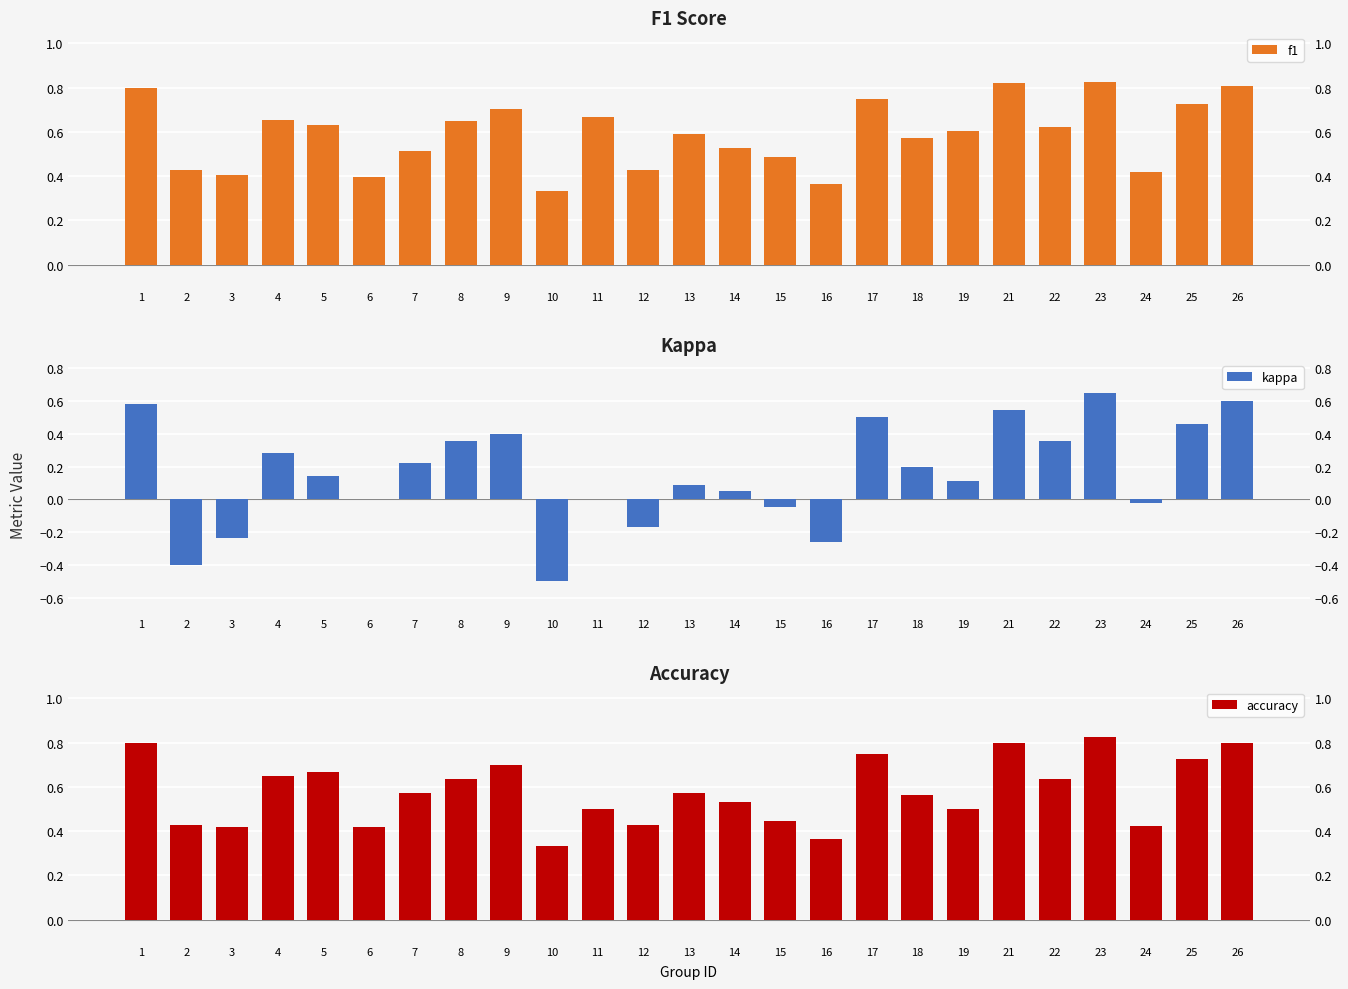

Rank the categories by kappa value from highest to lowest.

23, 26, 1, 21, 17, 25, 9, 8, 22, 4, 7, 18, 5, 19, 13, 14, 6, 11, 24, 15, 12, 3, 16, 2, 10